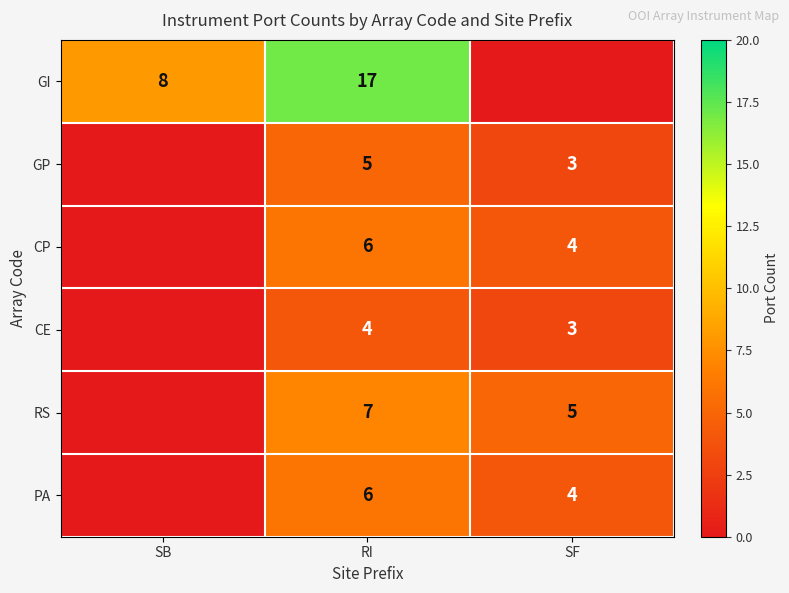

Is the value of CE at RI greater than the value of RS at SF?

No